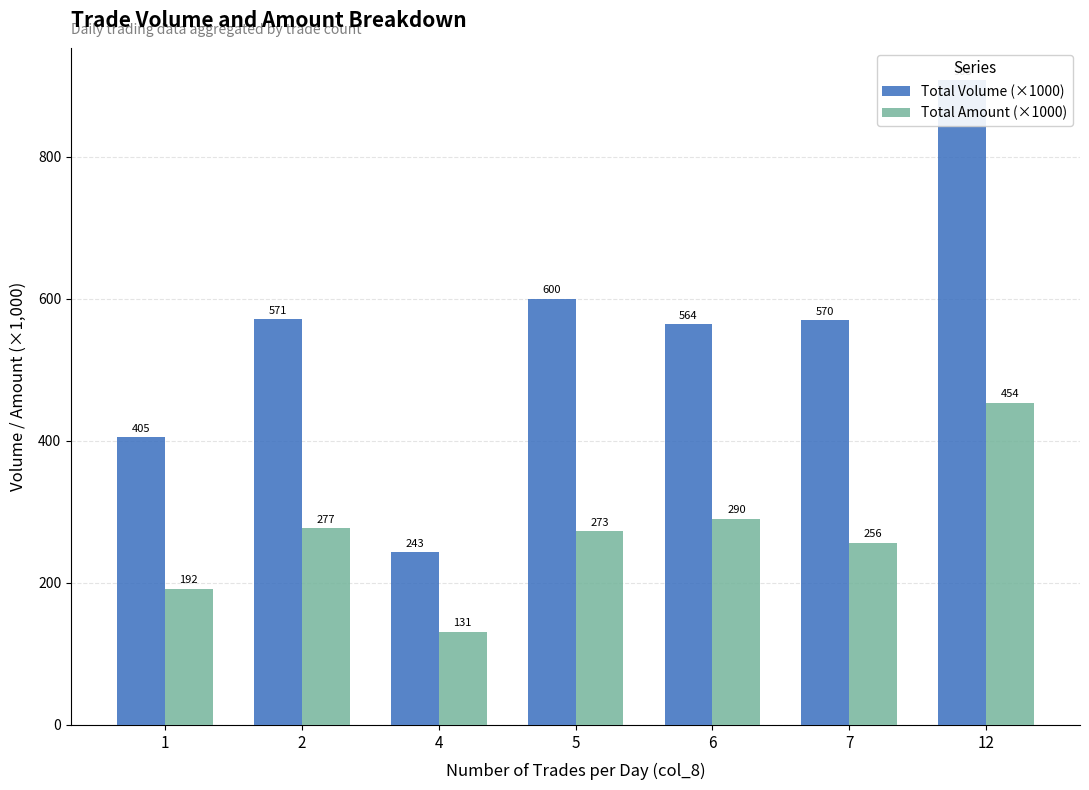

What is the difference between the maximum and minimum values in the Total Amount (×1000) series?

322.6